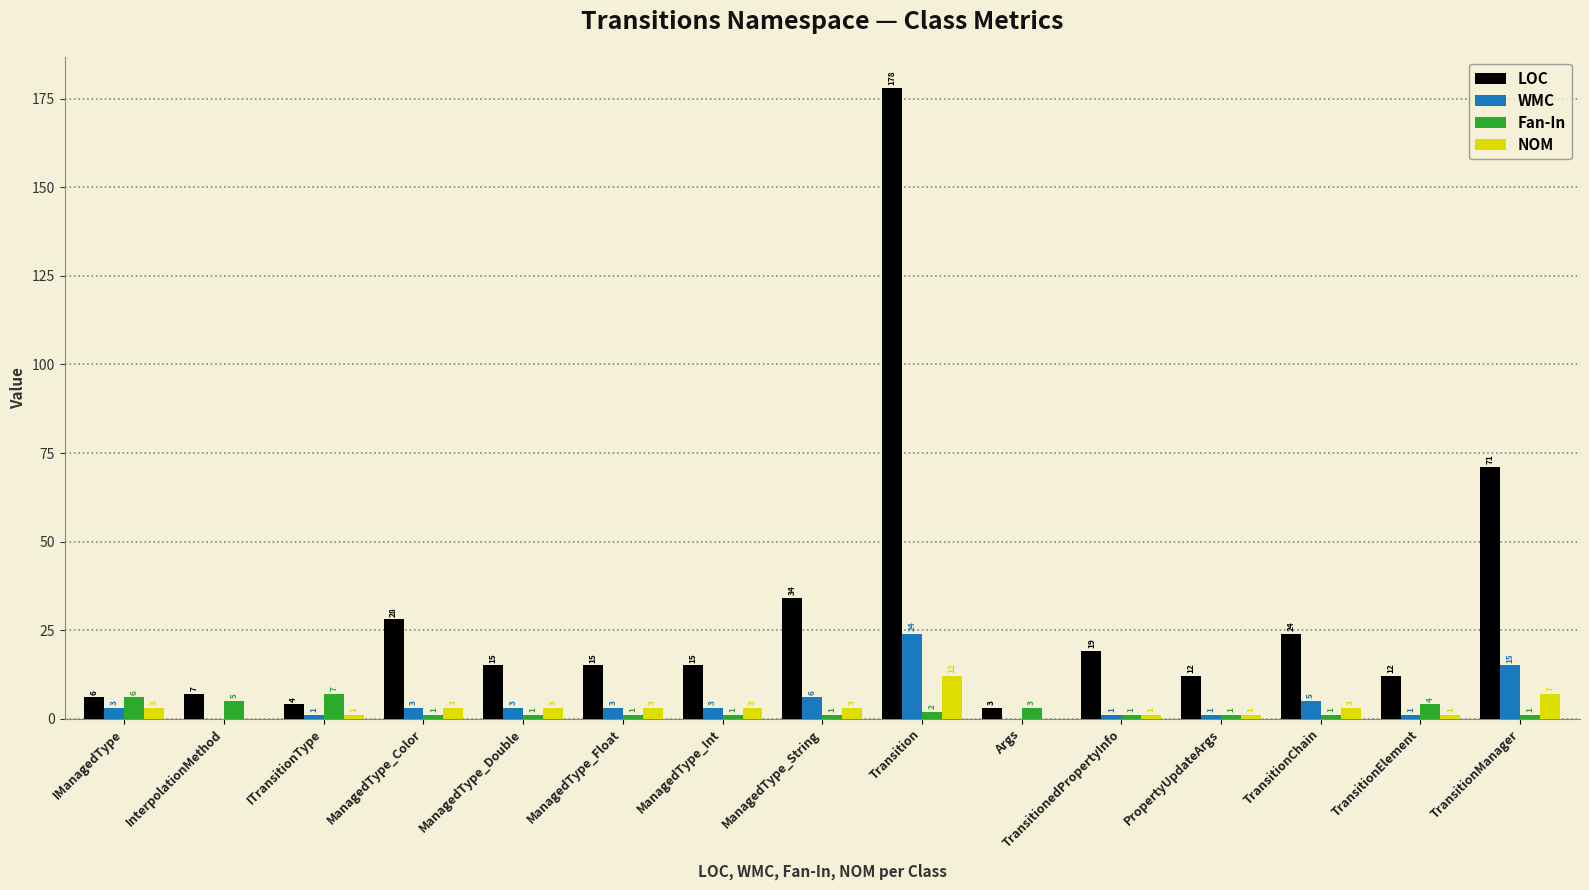

What are all the series names shown in the legend?

LOC, WMC, Fan-In, NOM